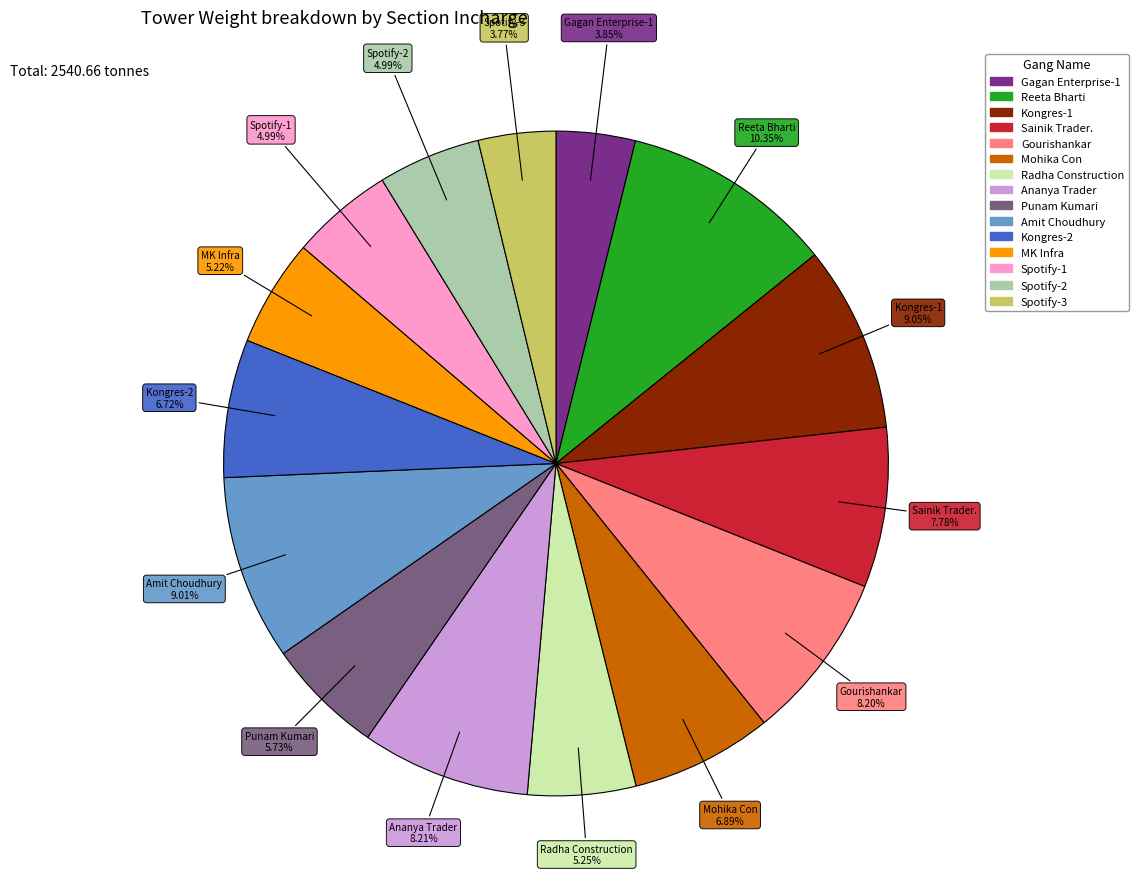

How many segments does this pie chart have?

15